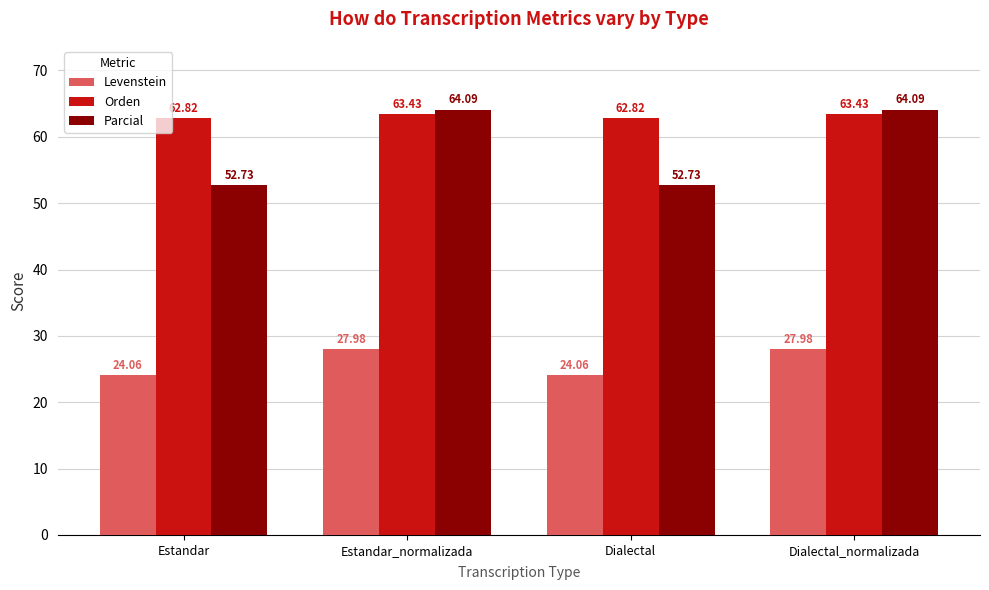

What is the sum of the Orden values at Estandar_normalizada and Dialectal?

126.3